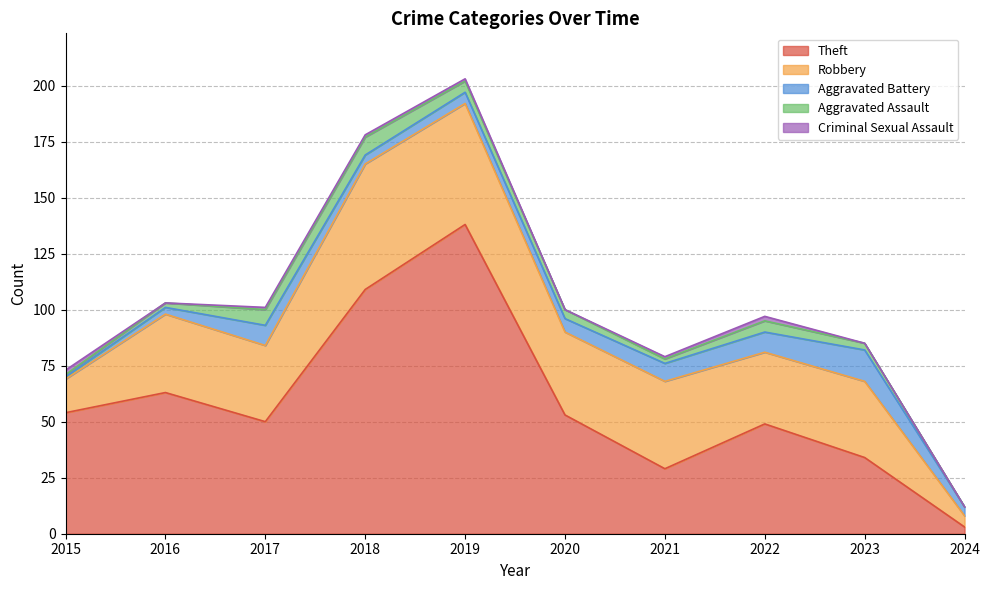

What is the value of the Robbery point at the 4th from the left?

56